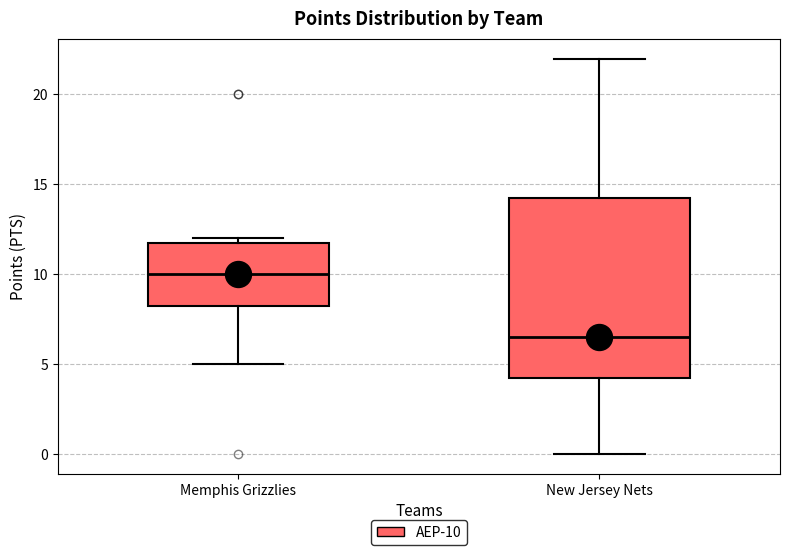

Reading left to right, read every box against the y-axis: the position of its median line, the range the box covers, and the ends of its whiskers. The values are not printed on the chart, so give them approximately, as read against the axis.

Memphis Grizzlies: median 10.0, box 8.5 to 12.0, whiskers 5.0 to 12.0 (just above the box's upper edge)
New Jersey Nets: median 6.5, box 4.5 to 14.5, whiskers 0.0 to 22.0